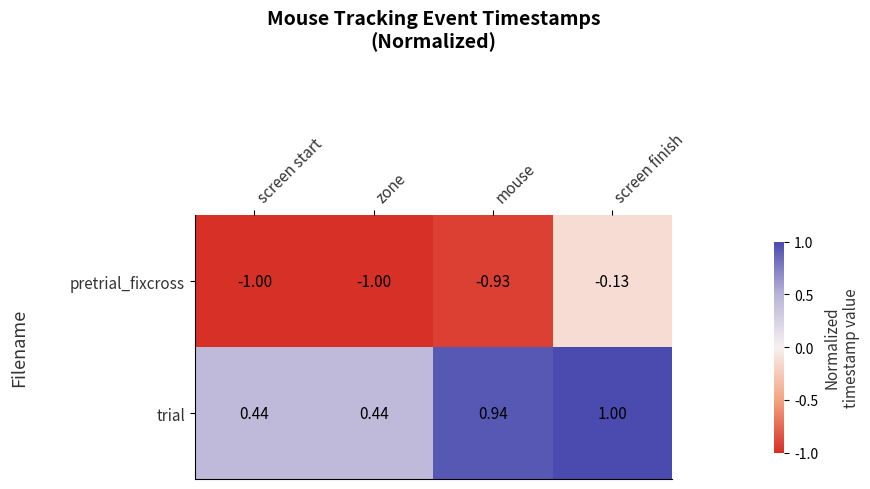

Rank the series by their maximum value, from lowest to highest.

pretrial_fixcross, trial